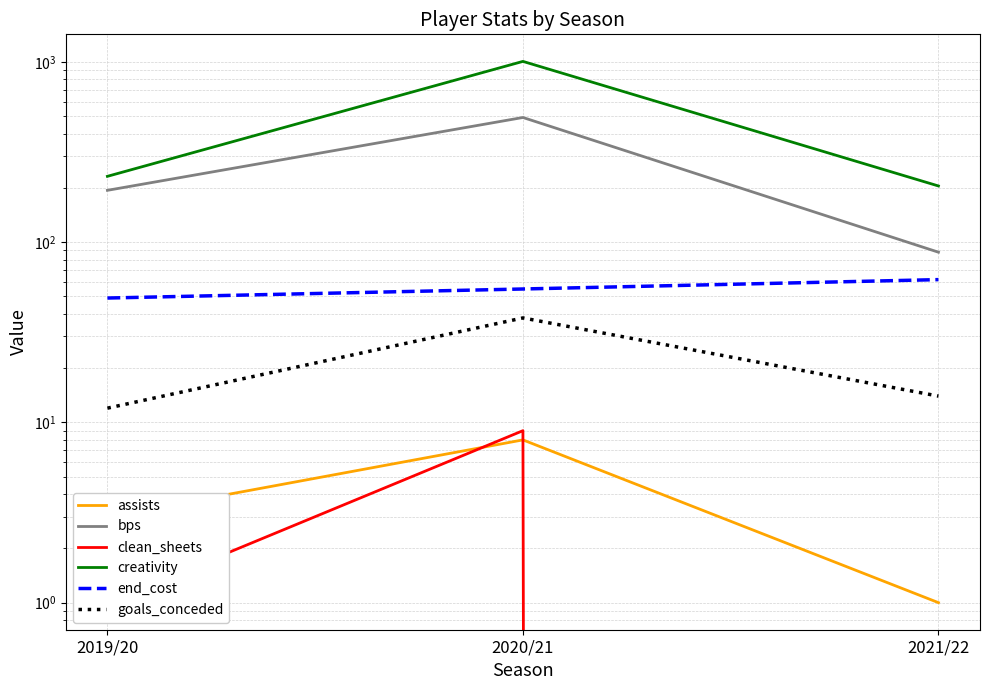

What is the sum of all assists values?

12.0